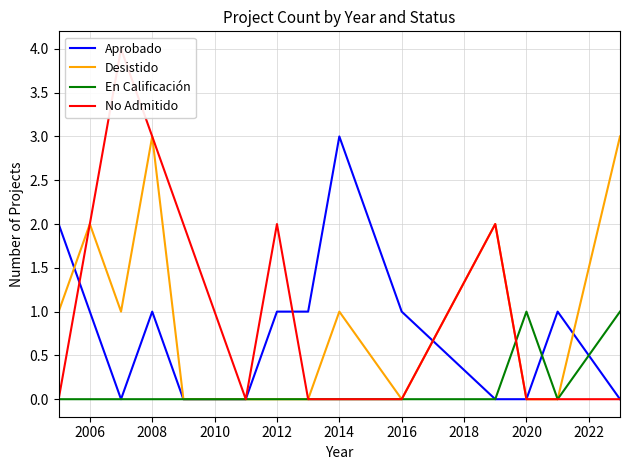

How many lines are shown in the chart?

4